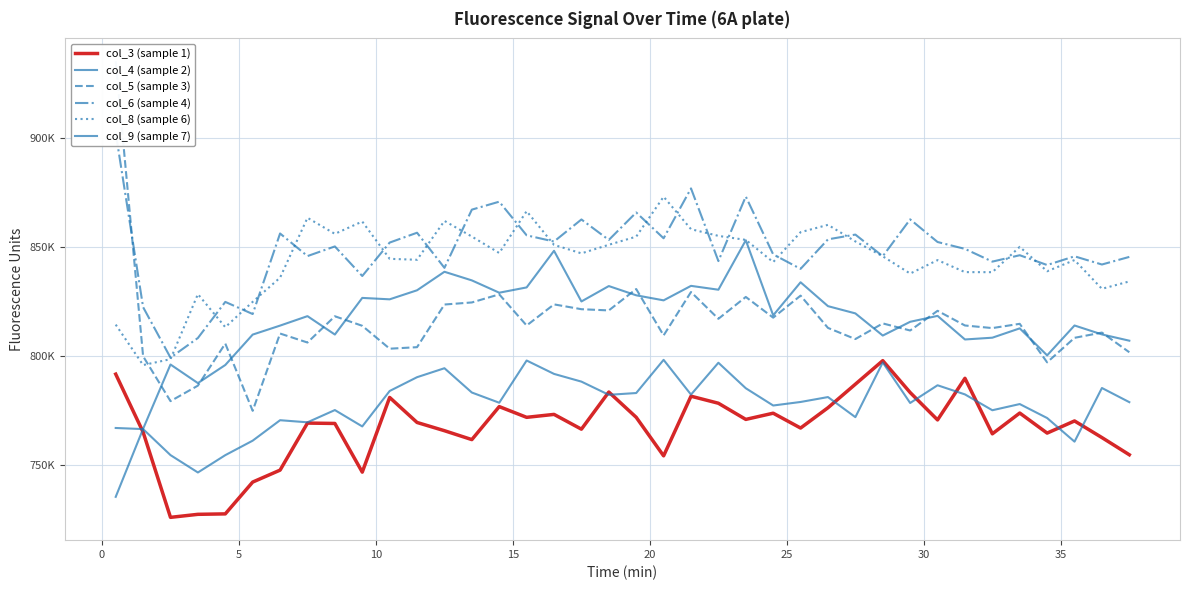

True or false: col_4 (sample 2) and col_5 (sample 3) cross at least once.

False